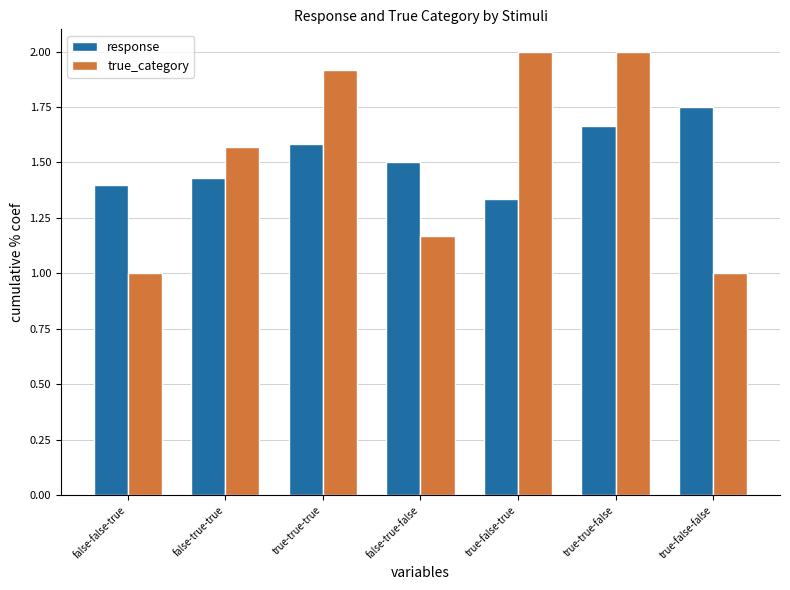

What is the greatest value displayed?

2.0